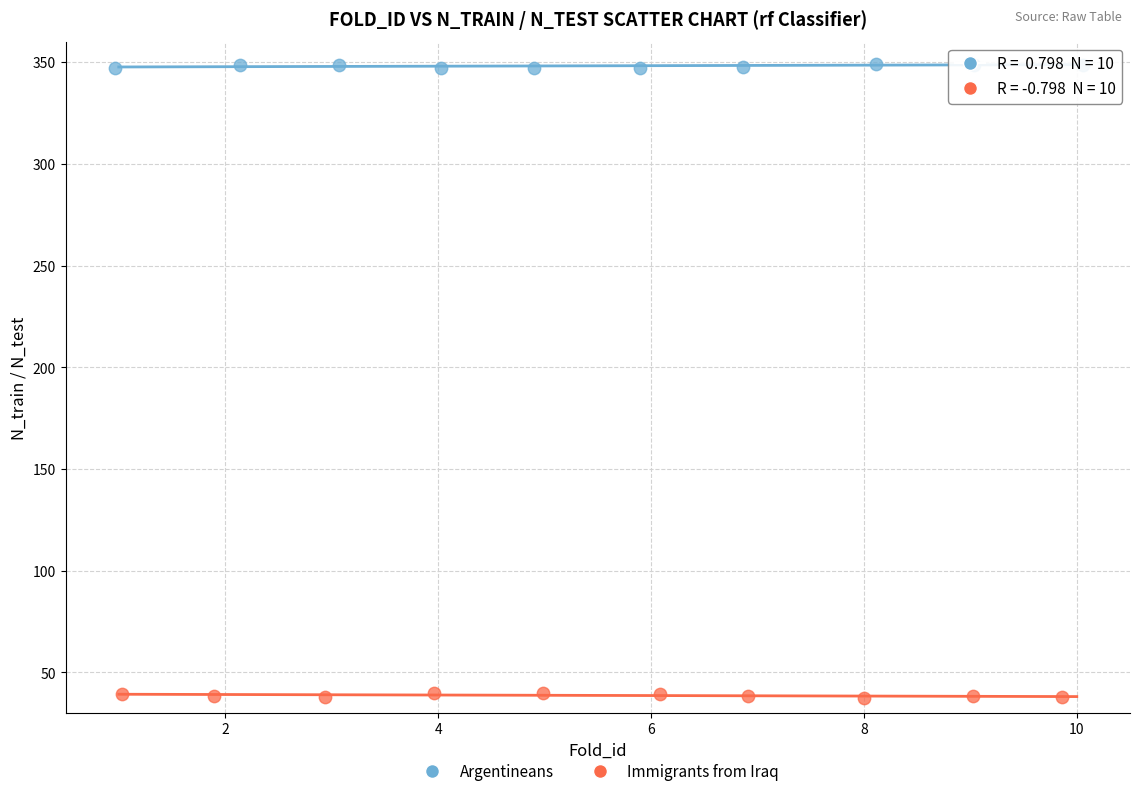

Which series reaches the maximum Y coordinate?

Argentineans